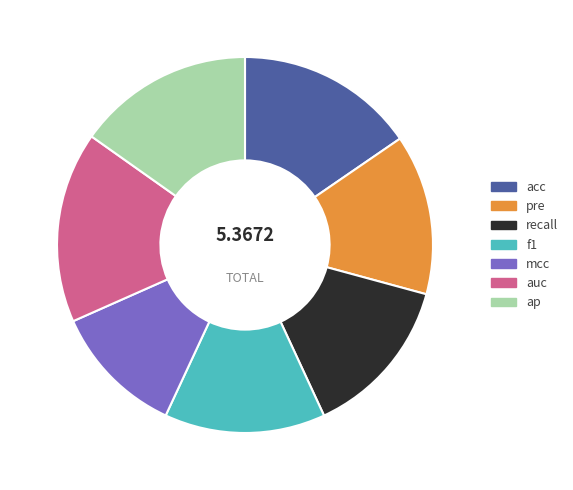

Is recall the majority of the pie?

No